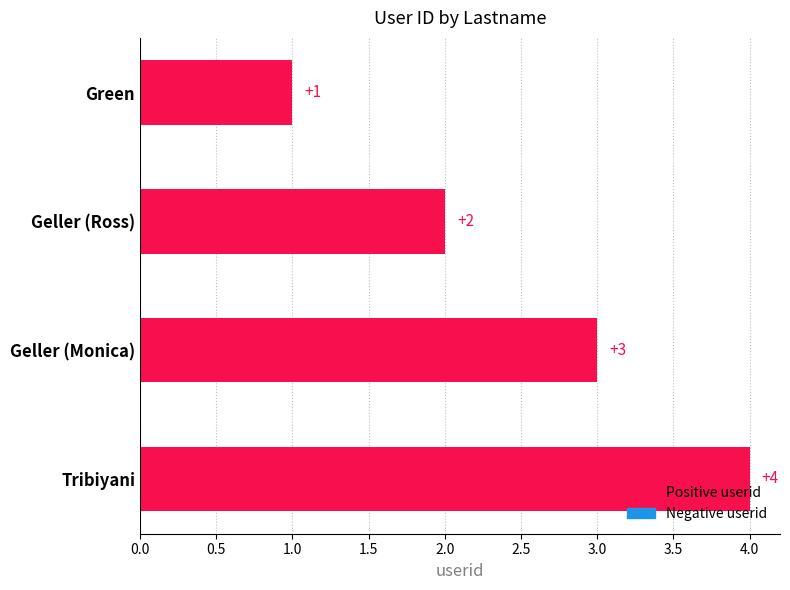

At which label is the value closest to 2?

Geller (Ross)